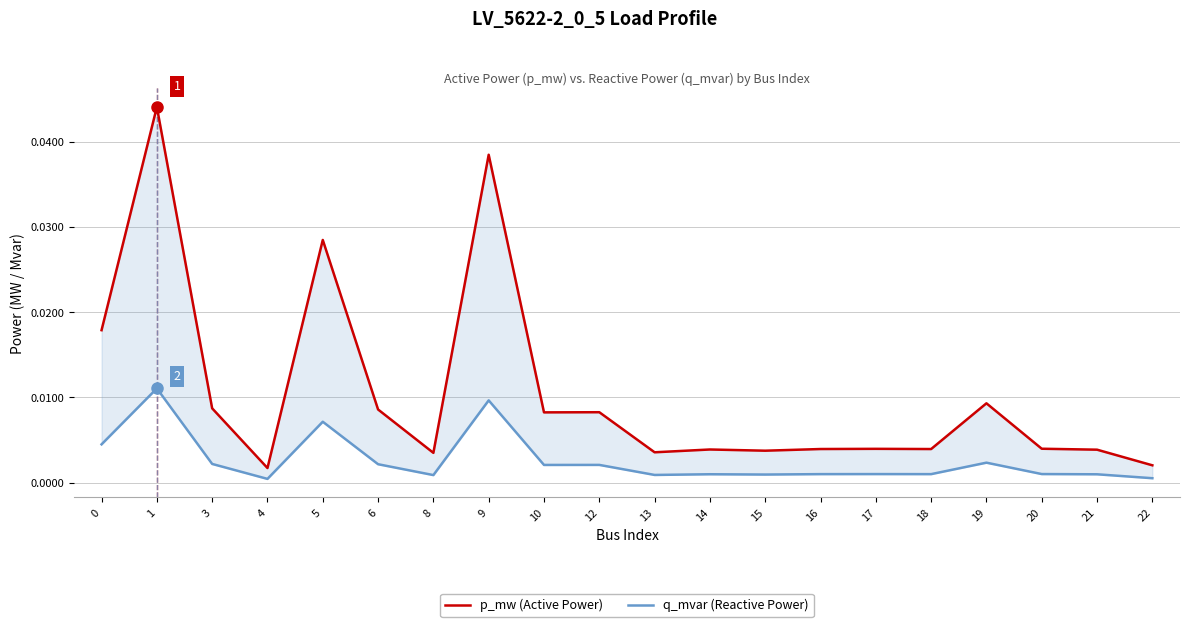

Is this an area chart (filled region under the line)?

No